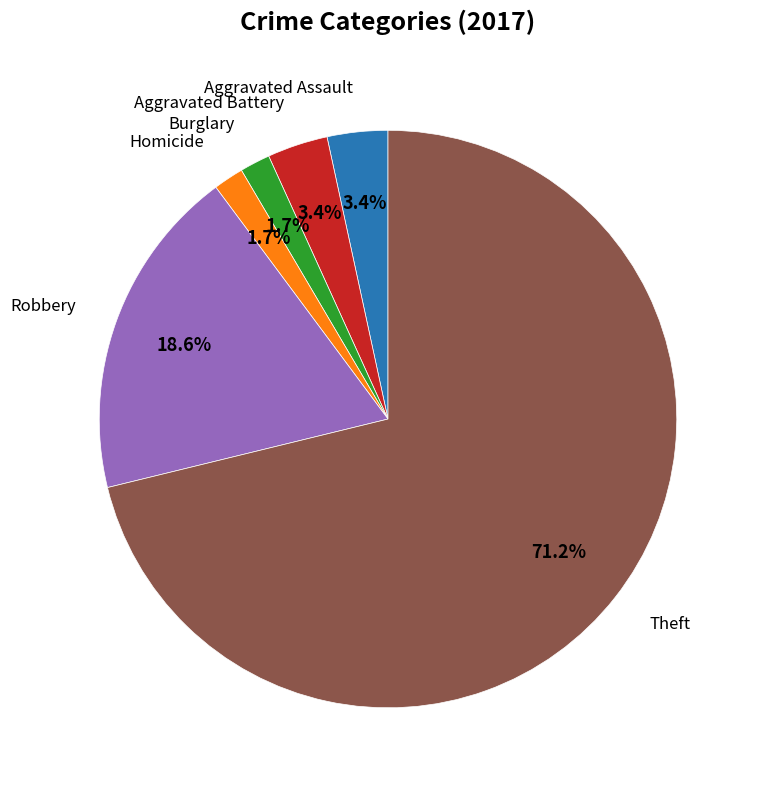

To the nearest percent, what is the average slice percentage?

17%